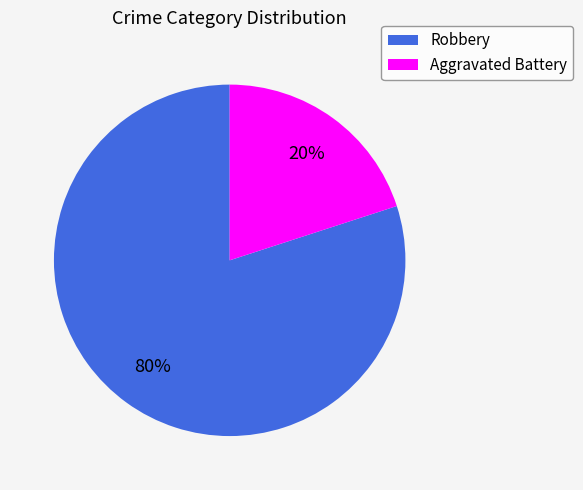

Combined, do Aggravated Battery and Robbery account for over 50%?

Yes